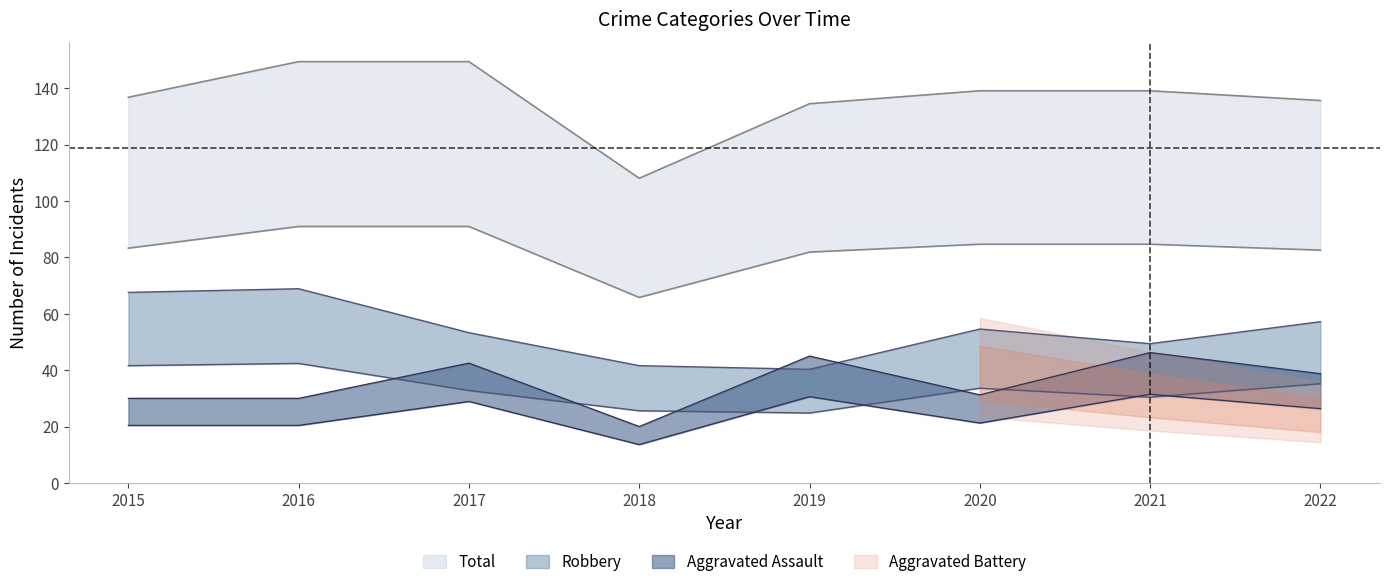

Where is Total nearest to the value 128?

2019